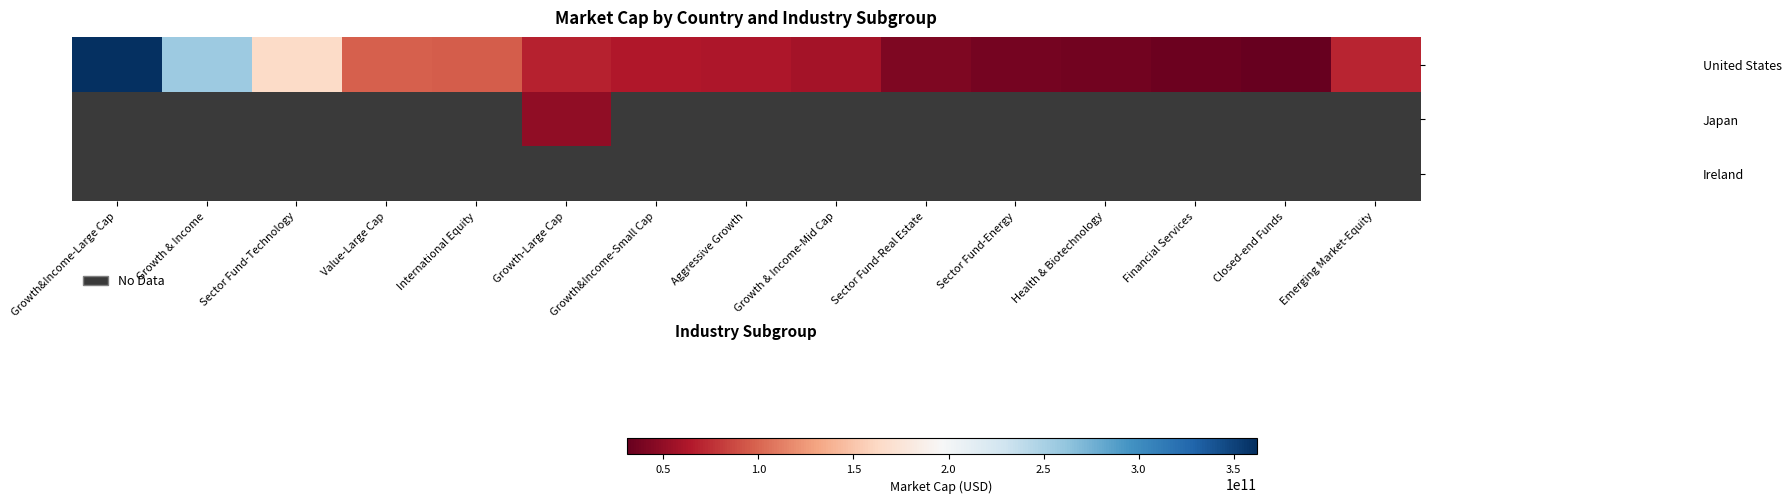

Read the United States value at Sector Fund-Real Estate.

41107140608.0